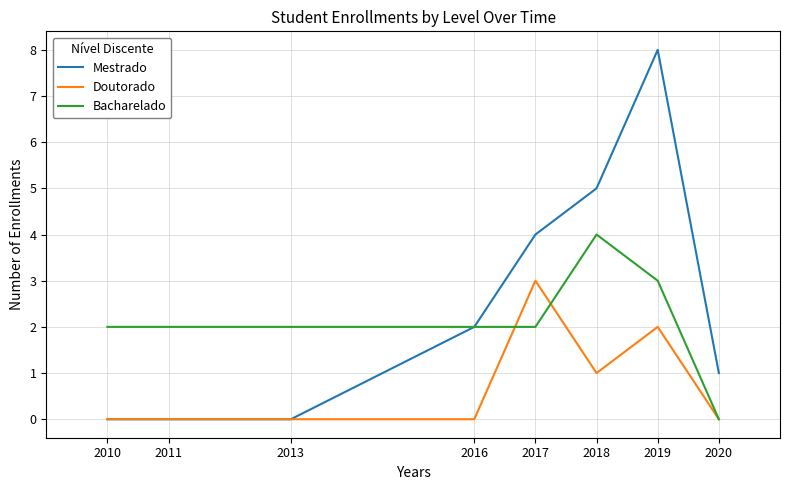

The Mestrado series shows 3 at 2017. True or false?

False